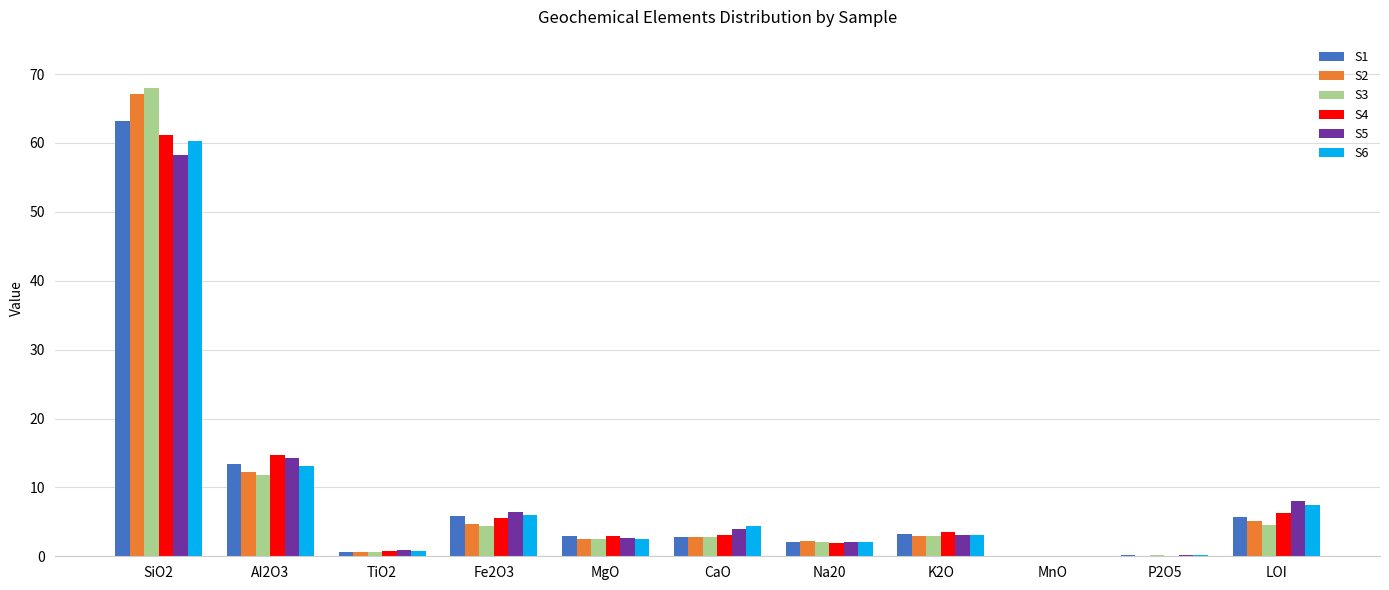

What is the maximum value shown in the chart?

68.0